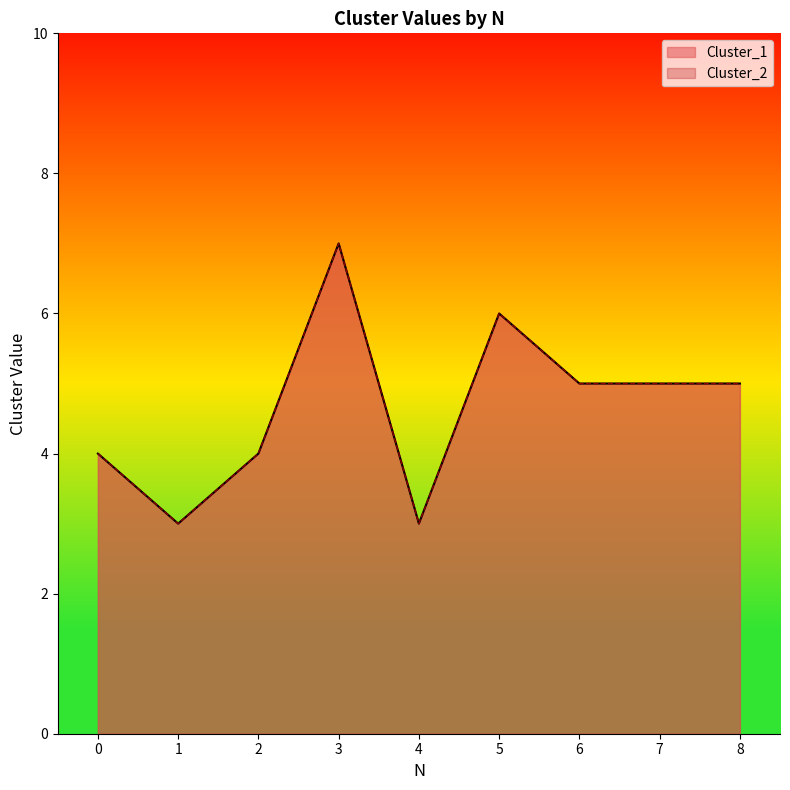

True or false: Cluster_2 and Cluster_1 intersect in this chart.

False